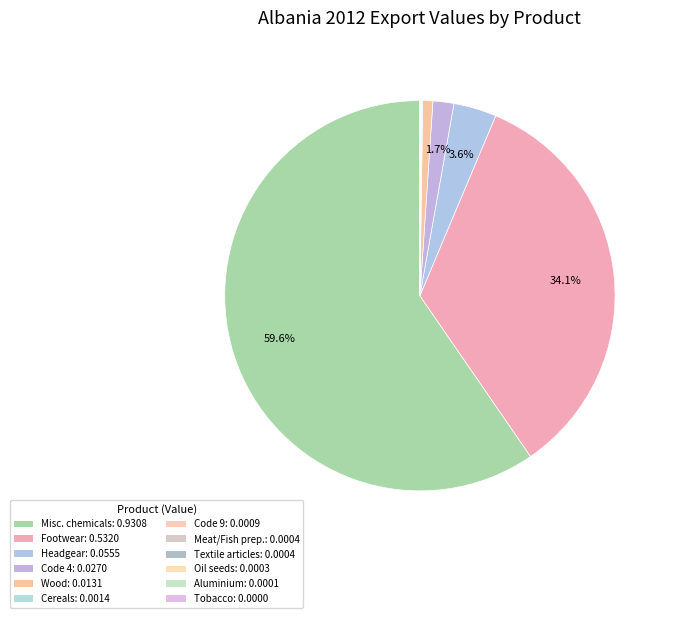

What is the smallest slice in the pie chart?

Tobacco (24 HS92)